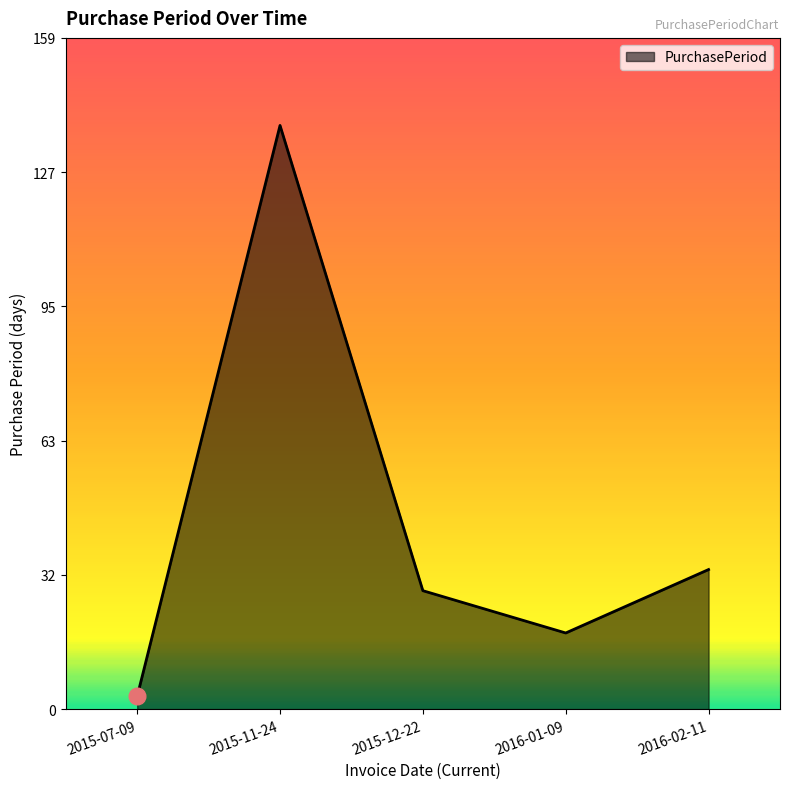

List the labels in order of value, largest first.

2015-11-24, 2016-02-11, 2015-12-22, 2016-01-09, 2015-07-09